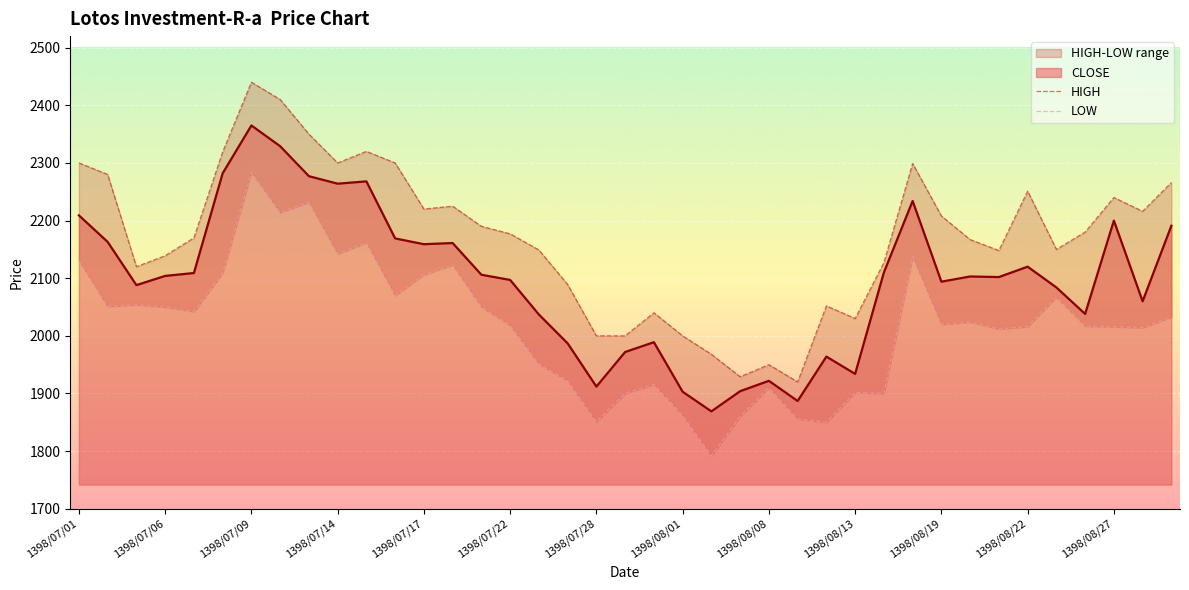

What is the minimum value for LOW?

1792